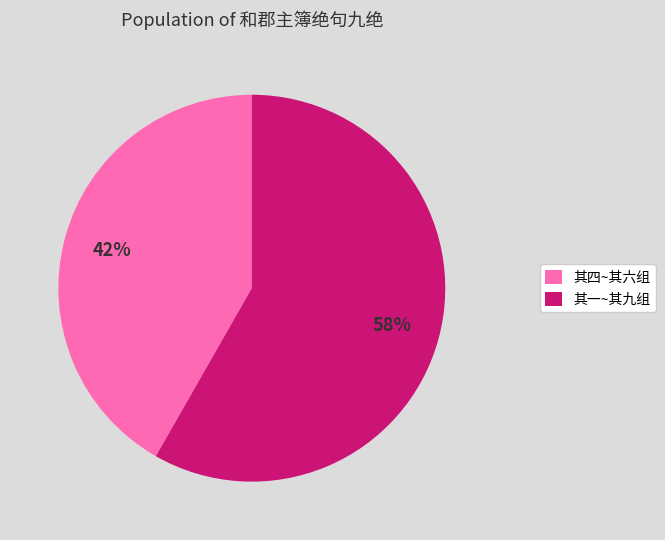

Is 其四~其六组 the majority of the pie?

No